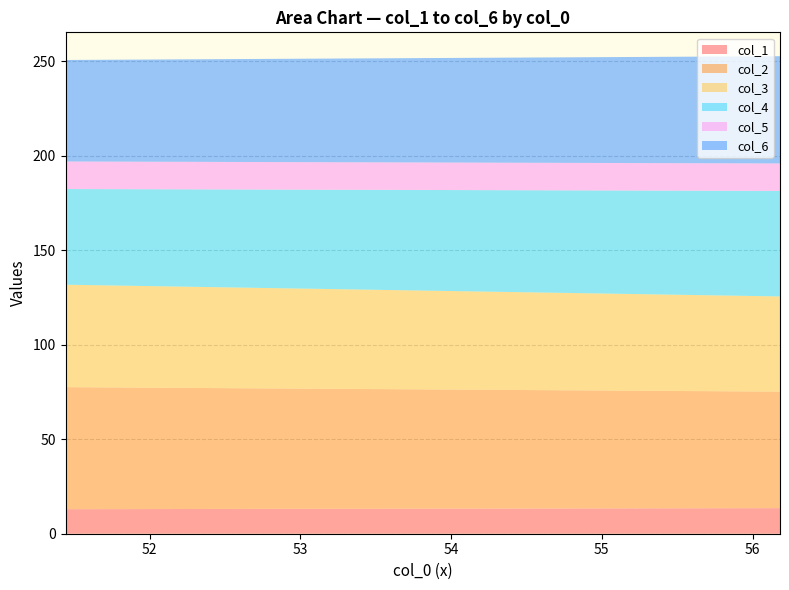

Reading left to right, what are all the values shown in this chart?

col_1: 13.0	13.5
col_2: 64.6	61.7
col_3: 54.2	50.3
col_4: 50.6	55.8
col_5: 14.6	14.5
col_6: 53.7	56.7